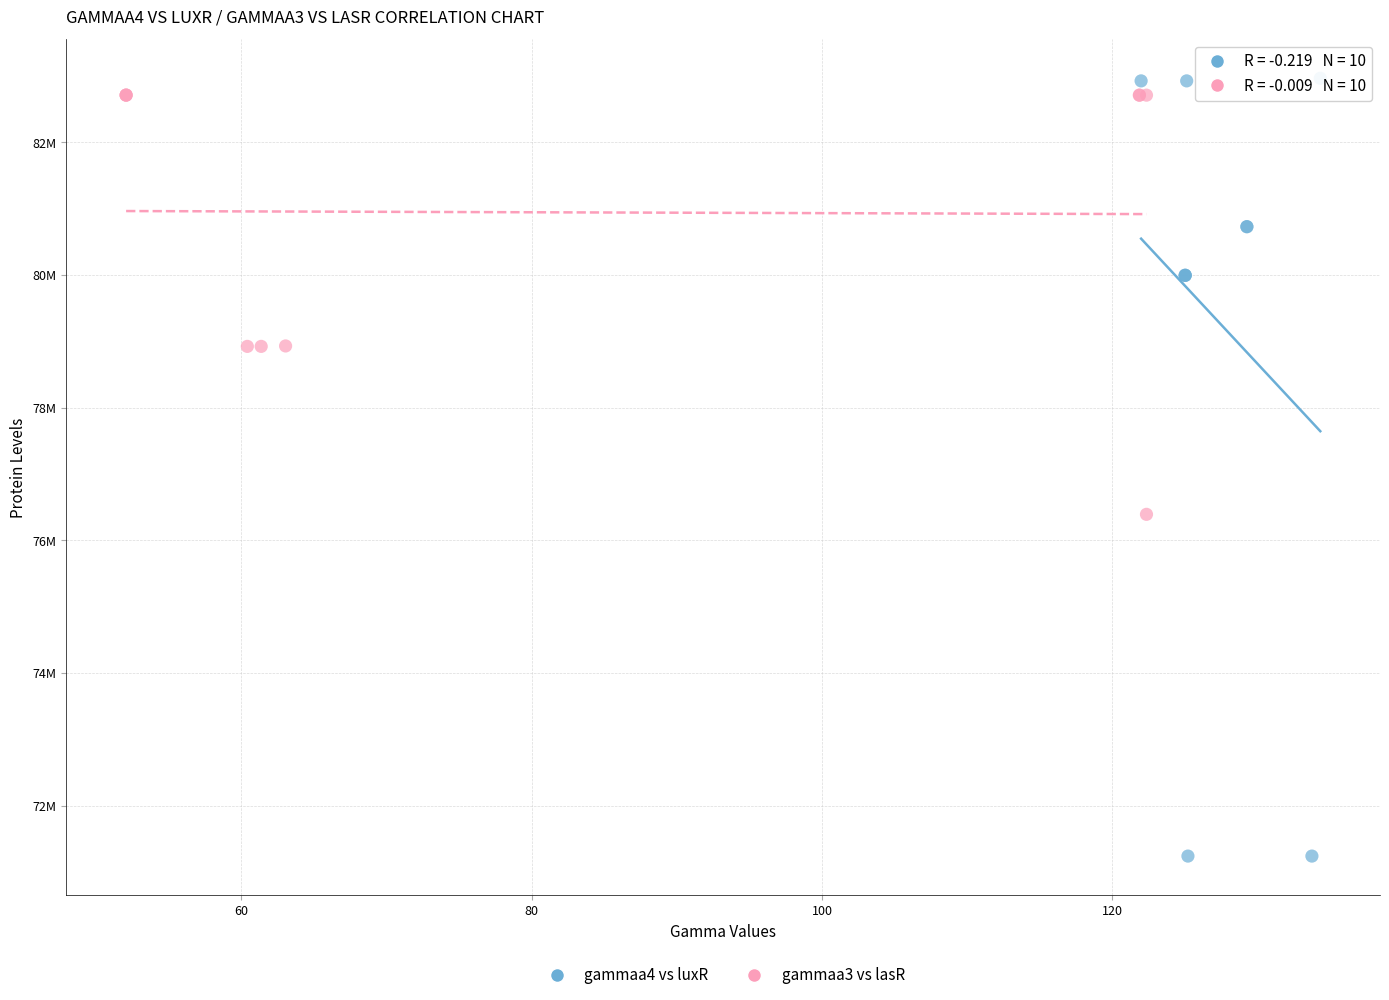

Which series reaches the minimum Y coordinate?

gammaa4 vs luxR